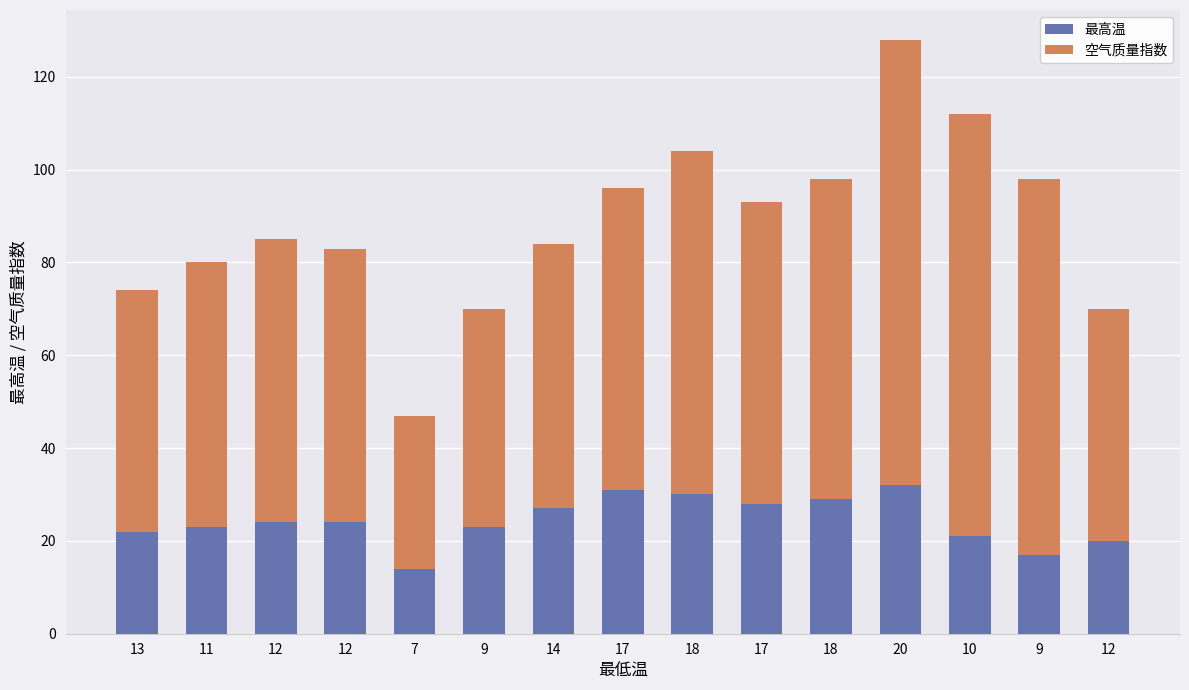

At which category is the sum across all series the highest?

20